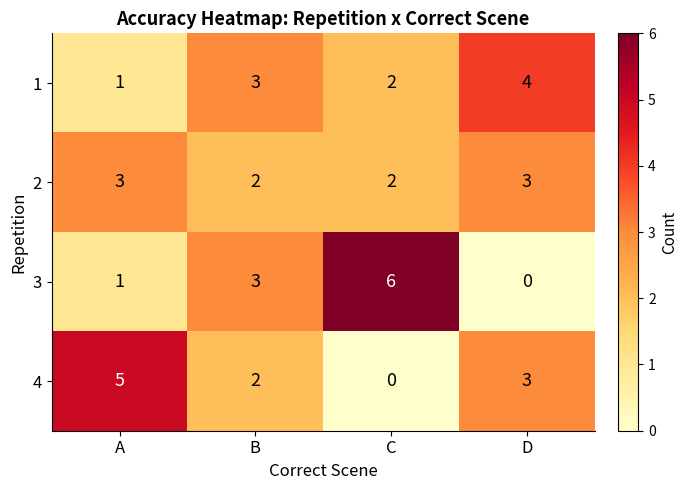

List the series in order of their peak value, lowest first.

2, 1, 4, 3